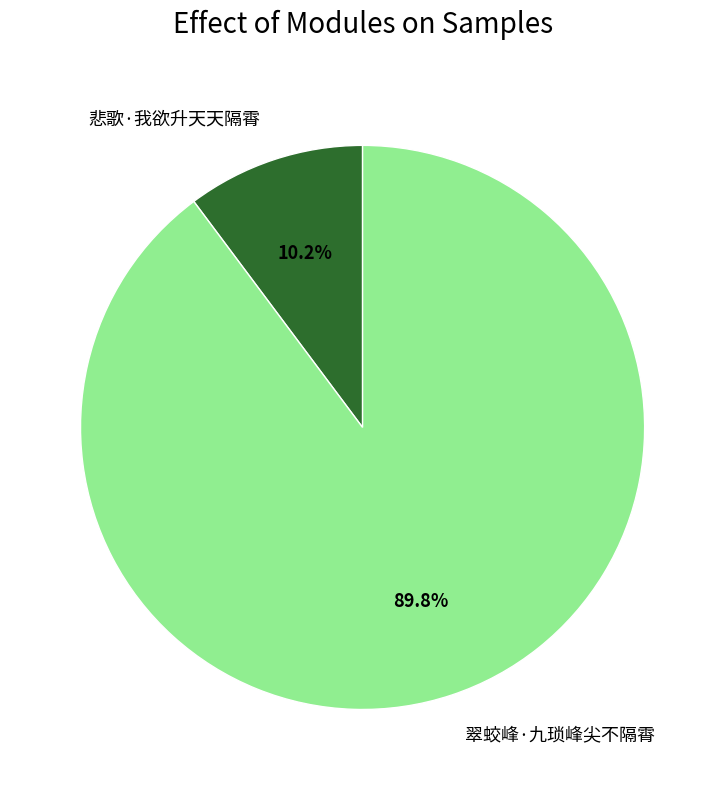

Rank the categories by value from lowest to highest.

悲歌·我欲升天天隔霄, 翠蛟峰·九琐峰尖不隔霄